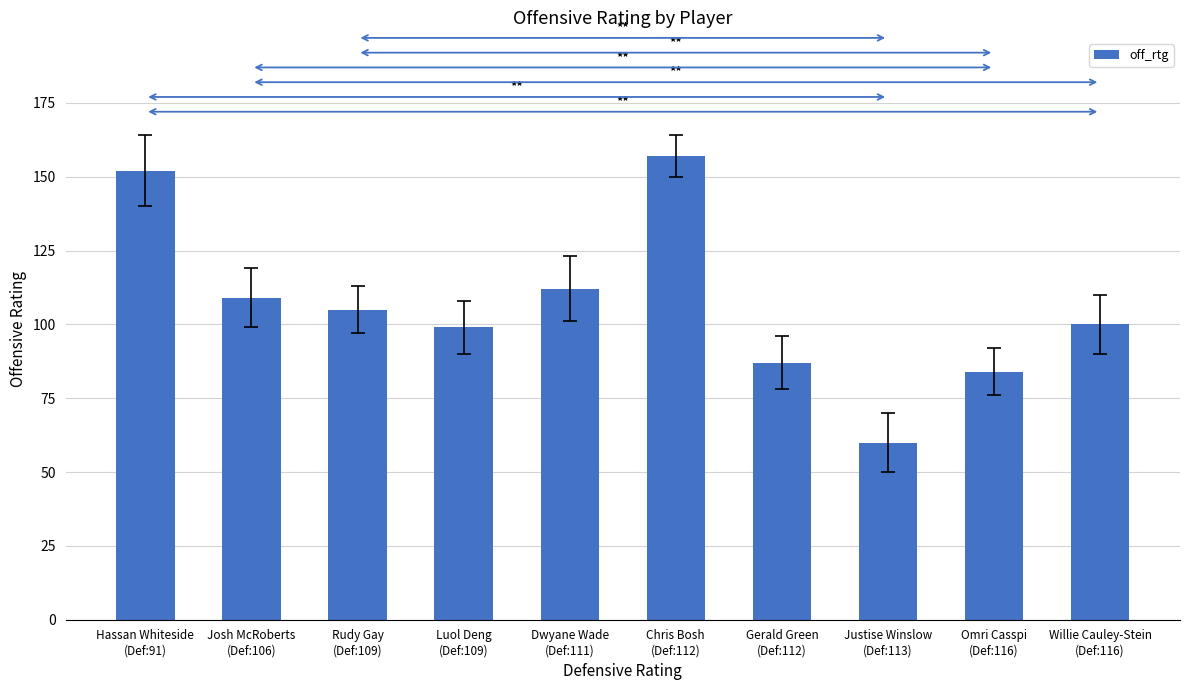

What is the value of the 4th bar from the left?

99